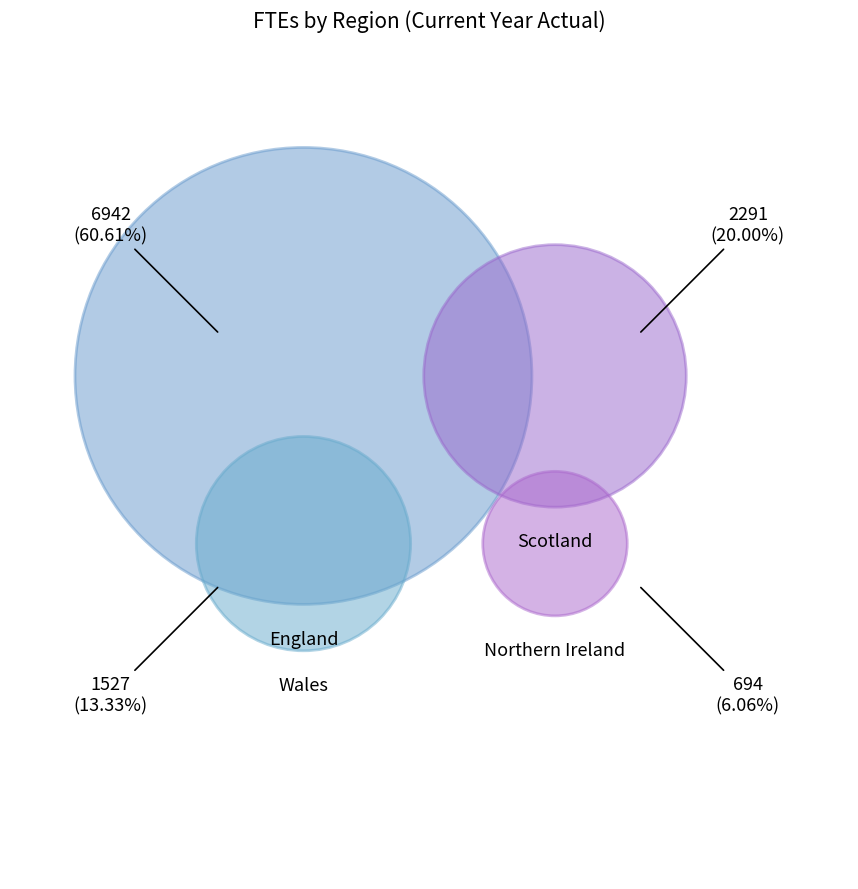

To the nearest percent, what is the combined percentage of Scotland and Northern Ireland?

26%